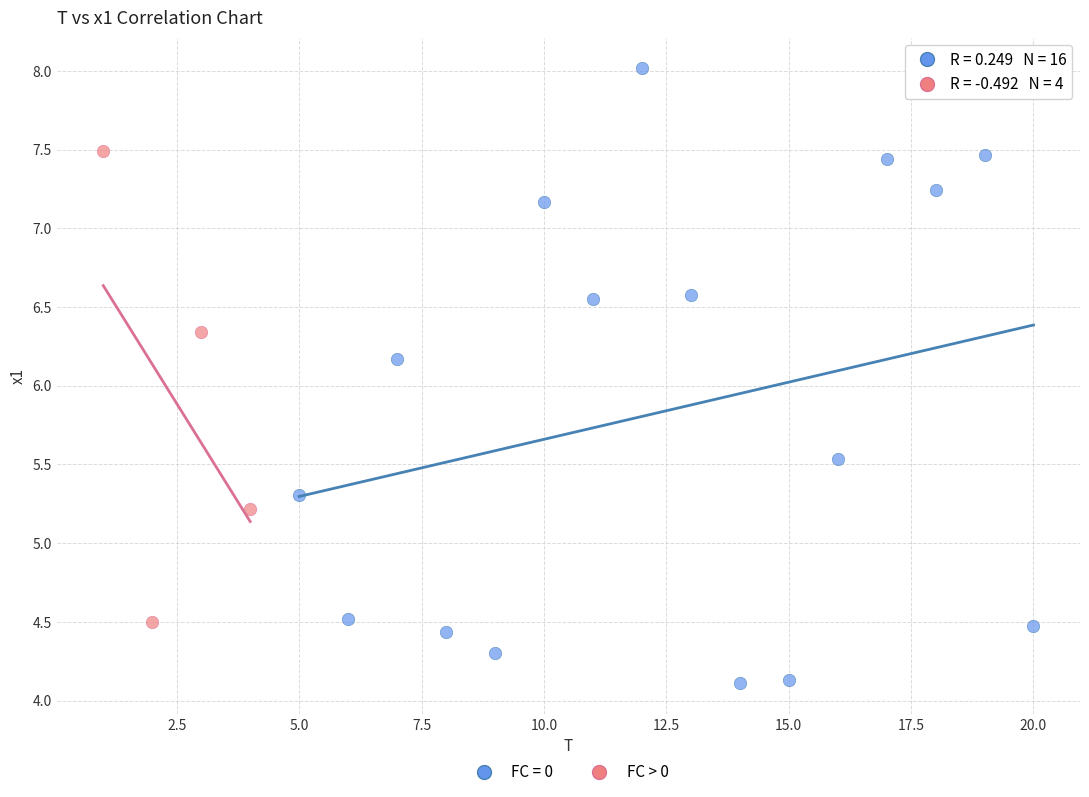

Which series has the largest Y range (max minus min)?

FC = 0